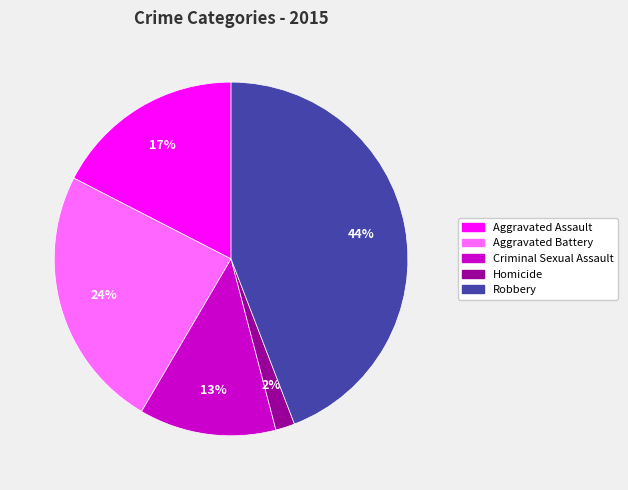

What percentage is the Criminal Sexual Assault slice, to the nearest percent?

13%